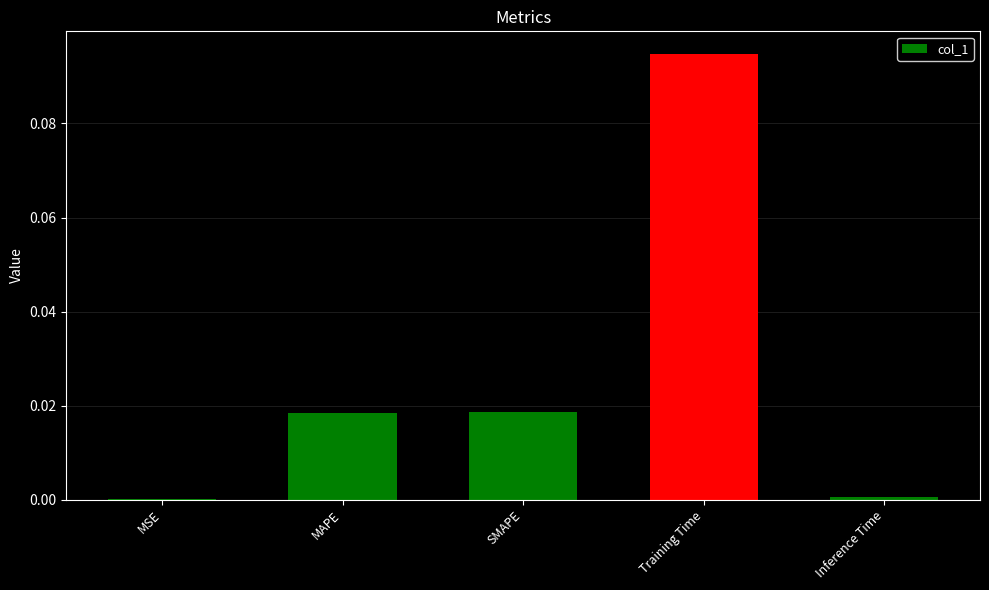

Which category has the highest value across all series?

Training Time